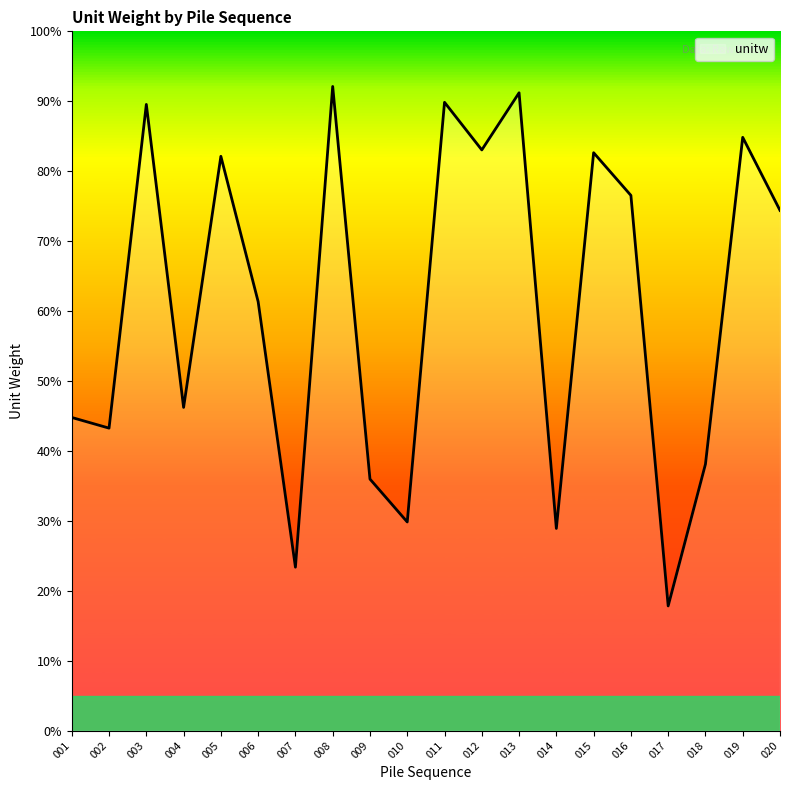

List the labels in order of value, largest first.

008, 013, 011, 003, 019, 012, 015, 005, 016, 020, 006, 004, 001, 002, 018, 009, 010, 014, 007, 017